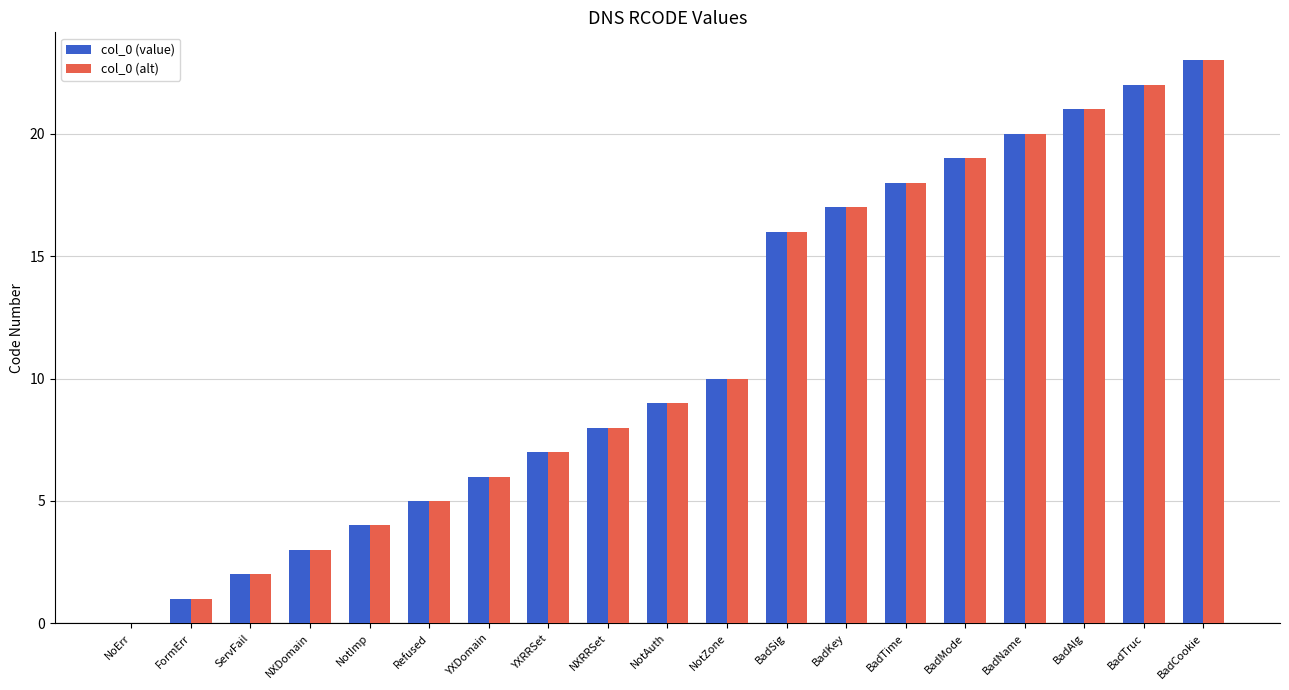

How many series are shown in this chart?

2